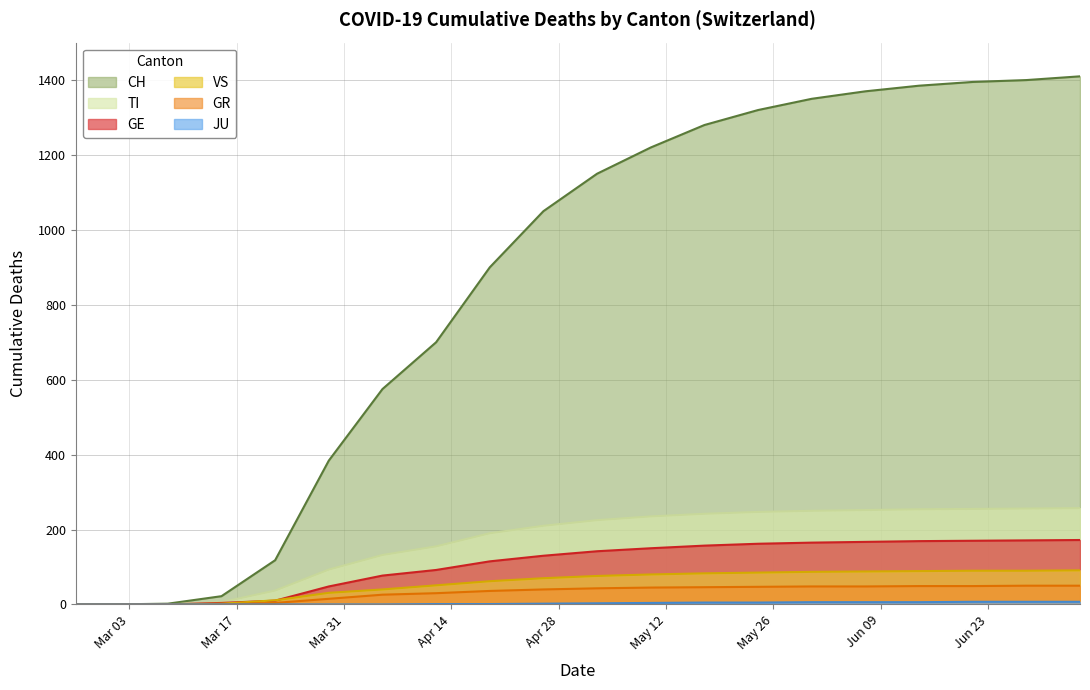

What is the difference between the second highest and second lowest values in the VS series?

90